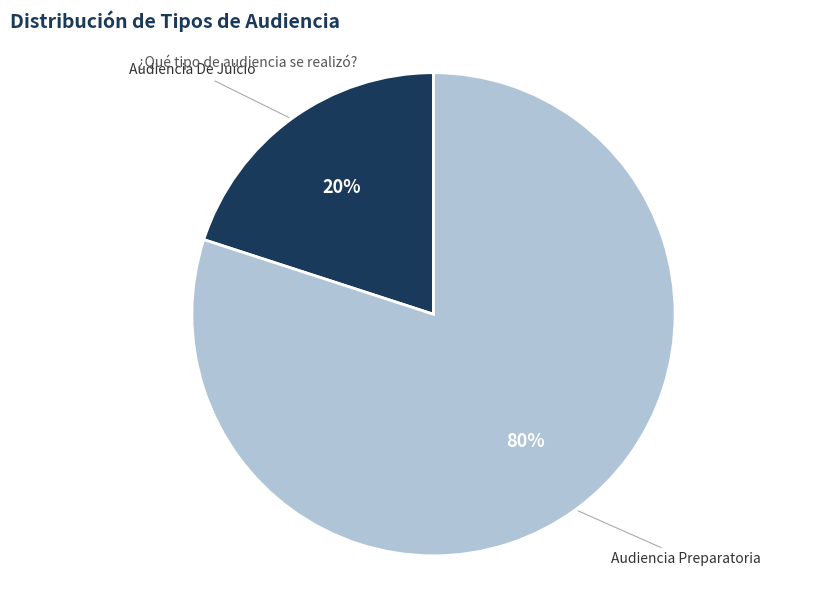

Rank the categories by value from highest to lowest.

Audiencia Preparatoria, Audiencia De Juicio